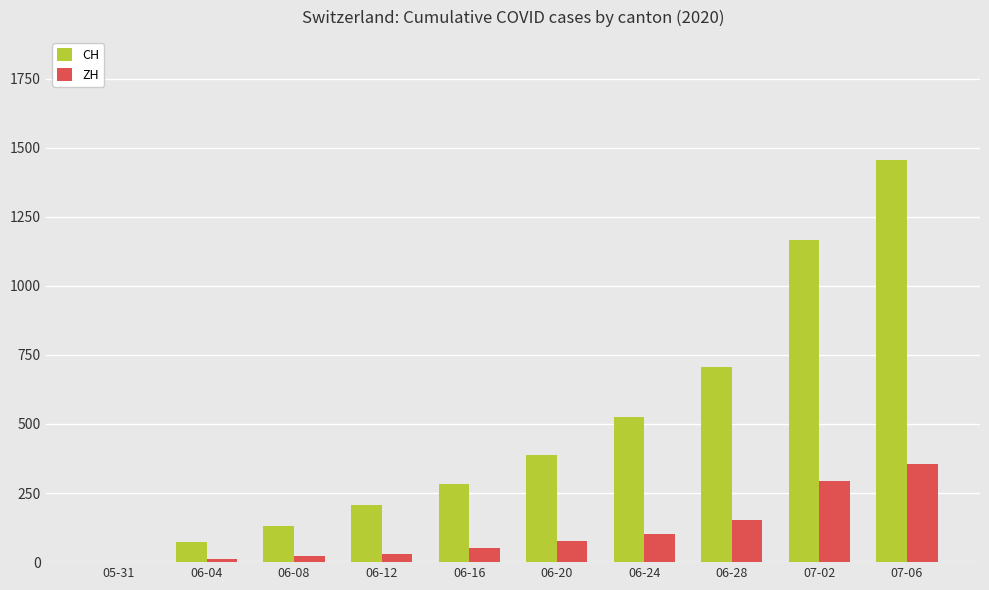

How many categories are shown in the chart?

10